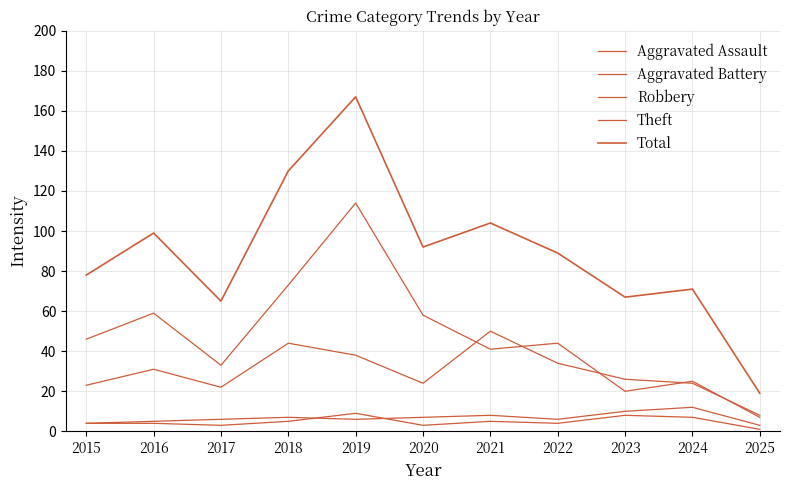

Does the chart have visible grid lines?

Yes